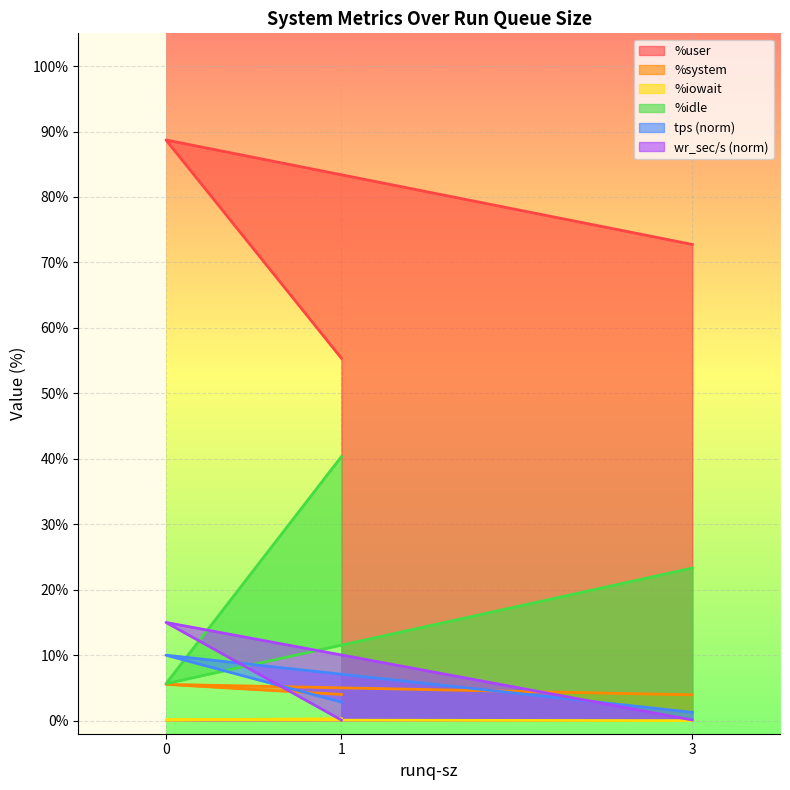

Count the %iowait values in the range 0 to 1.

3